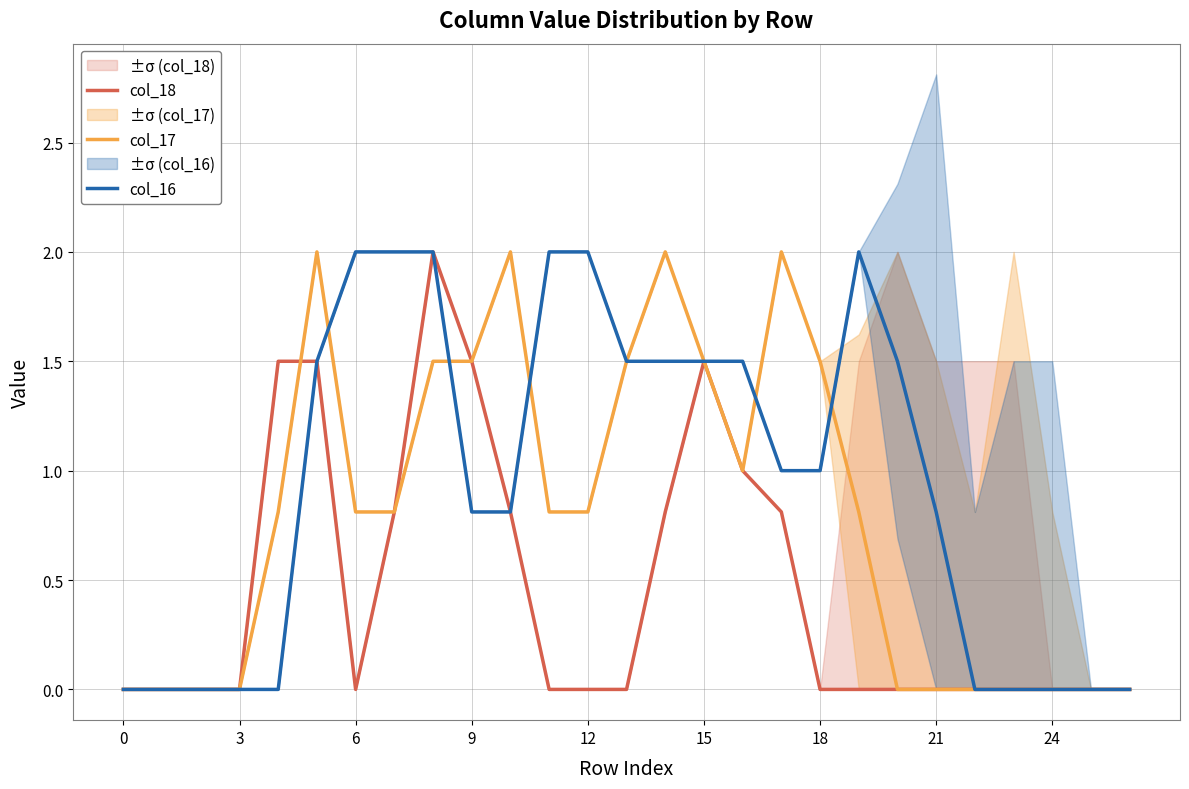

At which label is col_18 closest to 1?

16